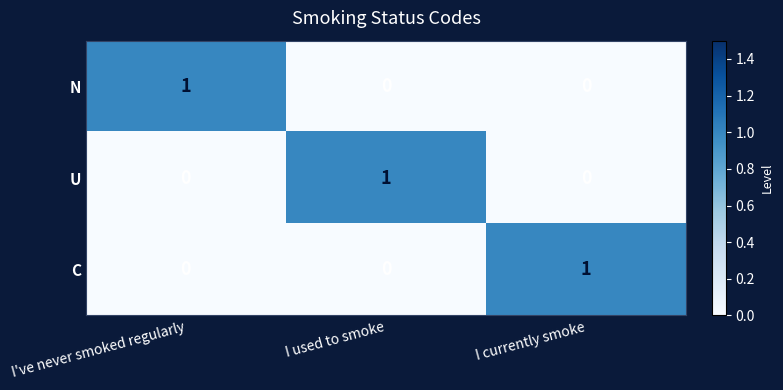

At how many categories does at least one series exceed 0?

3